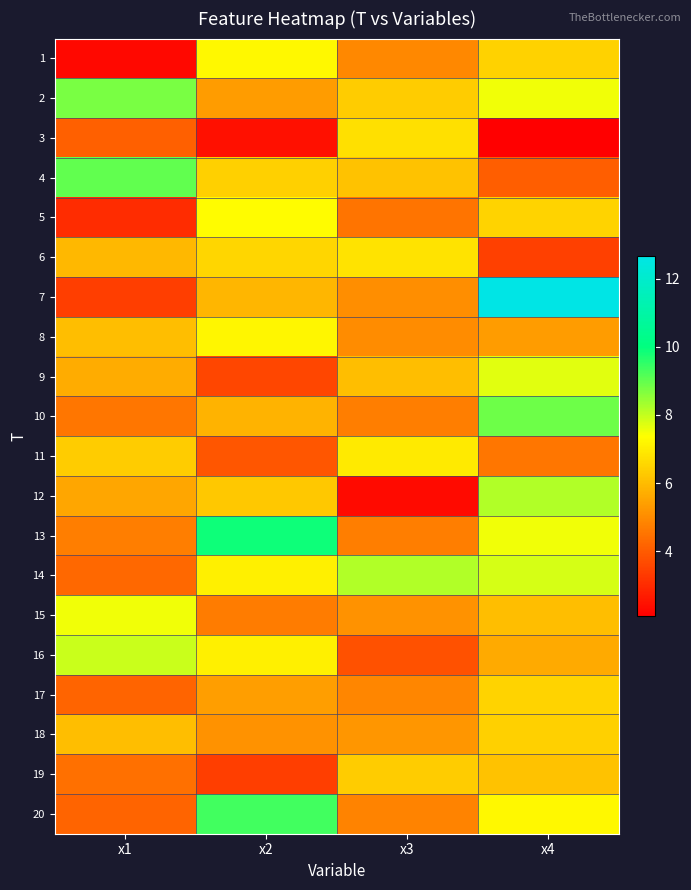

Reading left to right, list all the values displayed in this chart.

1: x1=2.3	x2=7.2	x3=4.9	x4=6.4
2: x1=8.8	x2=5.3	x3=6.3	x4=7.5
3: x1=4.1	x2=2.5	x3=6.7	x4=2.1
4: x1=9.0	x2=6.4	x3=6.1	x4=4.0
5: x1=3.0	x2=7.3	x3=4.5	x4=6.5
6: x1=5.9	x2=6.5	x3=6.8	x4=3.4
7: x1=3.4	x2=5.9	x3=5.0	x4=12.7
8: x1=6.0	x2=7.2	x3=5.0	x4=5.3
9: x1=5.6	x2=3.5	x3=6.1	x4=7.7
10: x1=4.6	x2=5.8	x3=4.7	x4=8.9
11: x1=6.3	x2=3.9	x3=6.9	x4=4.5
12: x1=5.5	x2=6.2	x3=2.3	x4=8.2
13: x1=4.7	x2=9.9	x3=4.7	x4=7.5
14: x1=4.3	x2=7.1	x3=8.2	x4=7.8
15: x1=7.5	x2=4.7	x3=5.1	x4=6.1
16: x1=7.9	x2=7.1	x3=3.8	x4=5.6
17: x1=4.2	x2=5.4	x3=4.9	x4=6.5
18: x1=6.0	x2=5.1	x3=5.2	x4=6.4
19: x1=4.4	x2=3.4	x3=6.3	x4=6.1
20: x1=4.2	x2=9.4	x3=4.8	x4=7.2